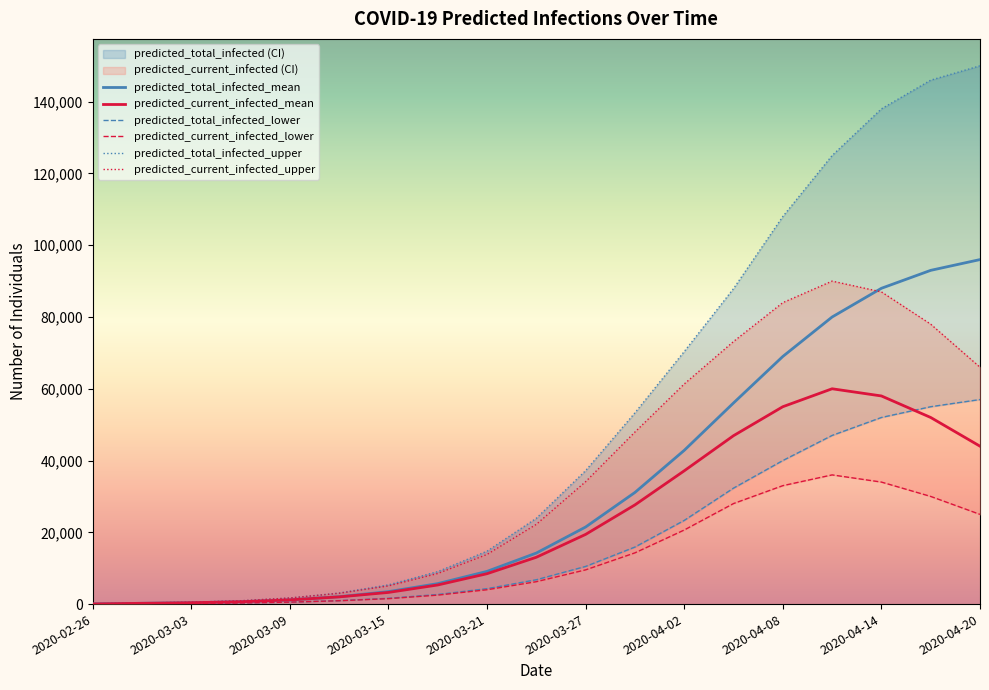

True or false: predicted_total_infected_upper and predicted_total_infected_mean cross at least once.

False